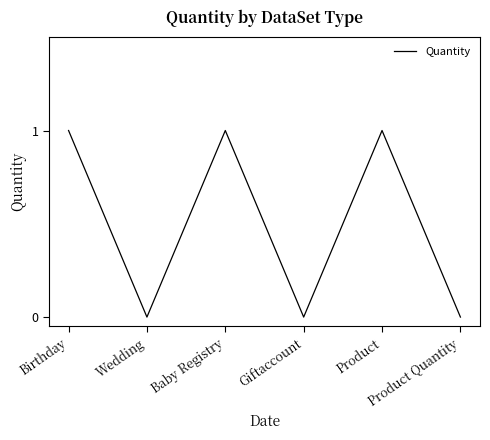

What is the sum of all values?

3